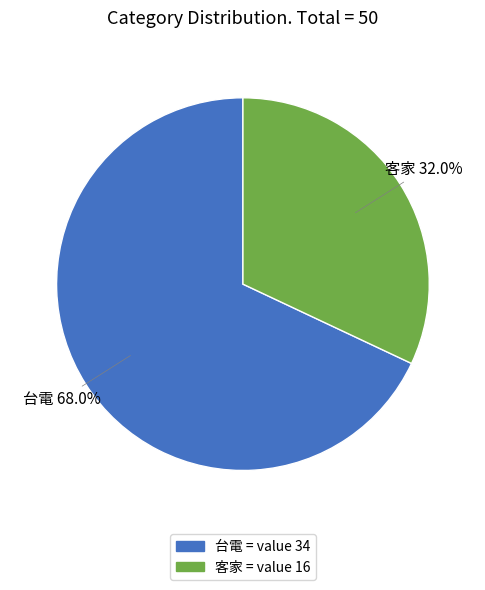

What is the smallest slice in the pie chart?

客家